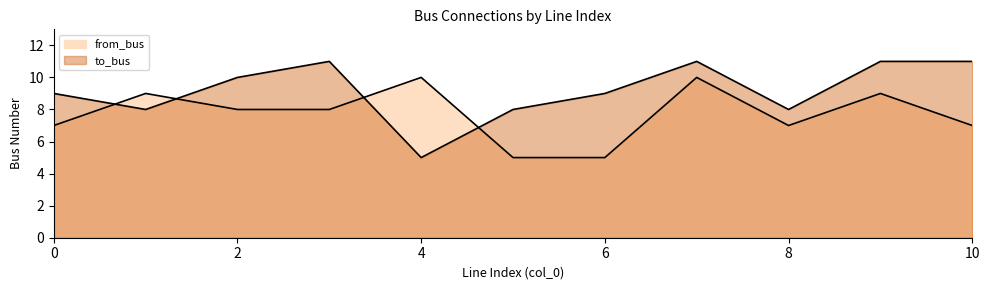

Reading left to right, list all the values displayed in this chart.

from_bus: 7	9	8	8	10	5	5	10	7	9	7
to_bus: 9	8	10	11	5	8	9	11	8	11	11